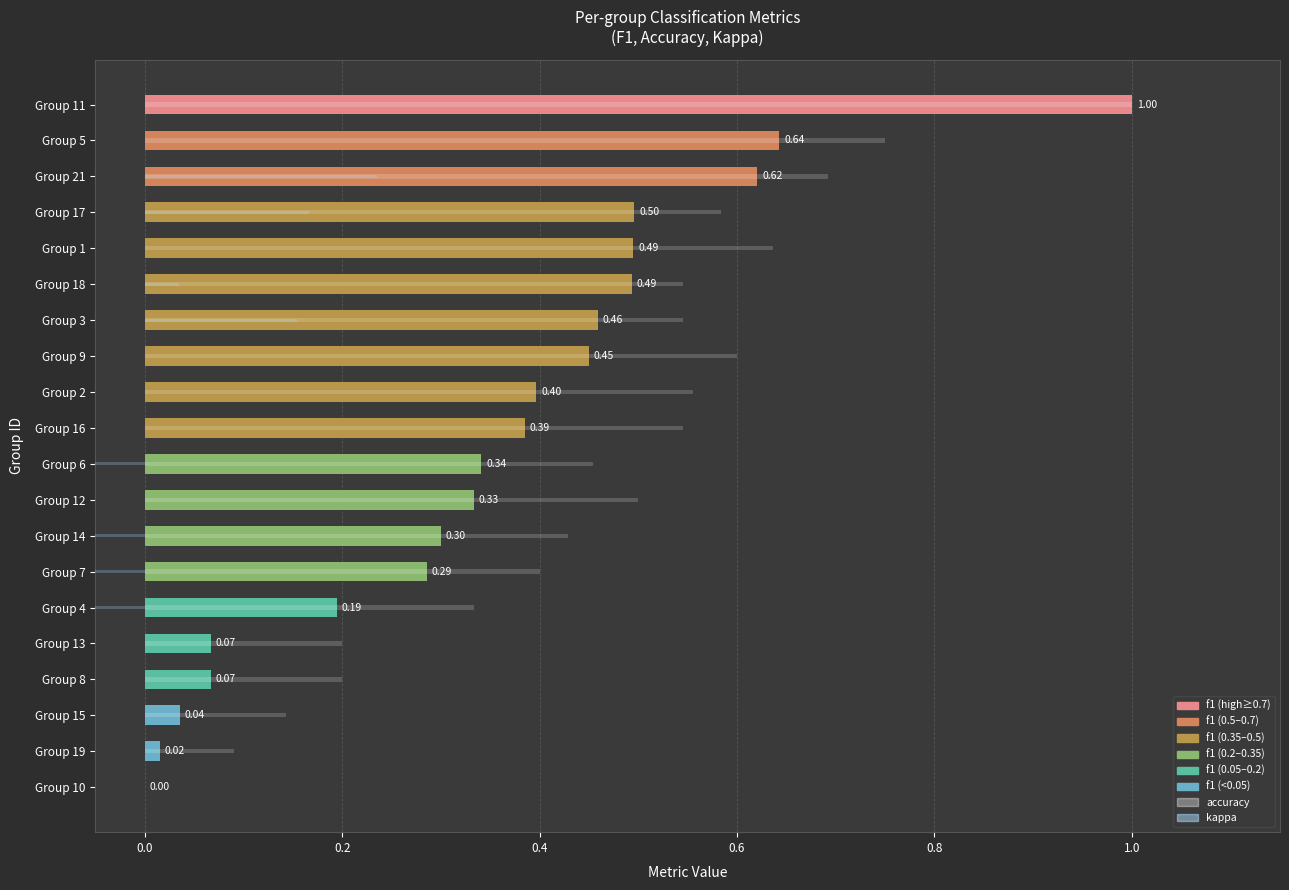

Is it true that accuracy equals 0.1 at Group 19?

True